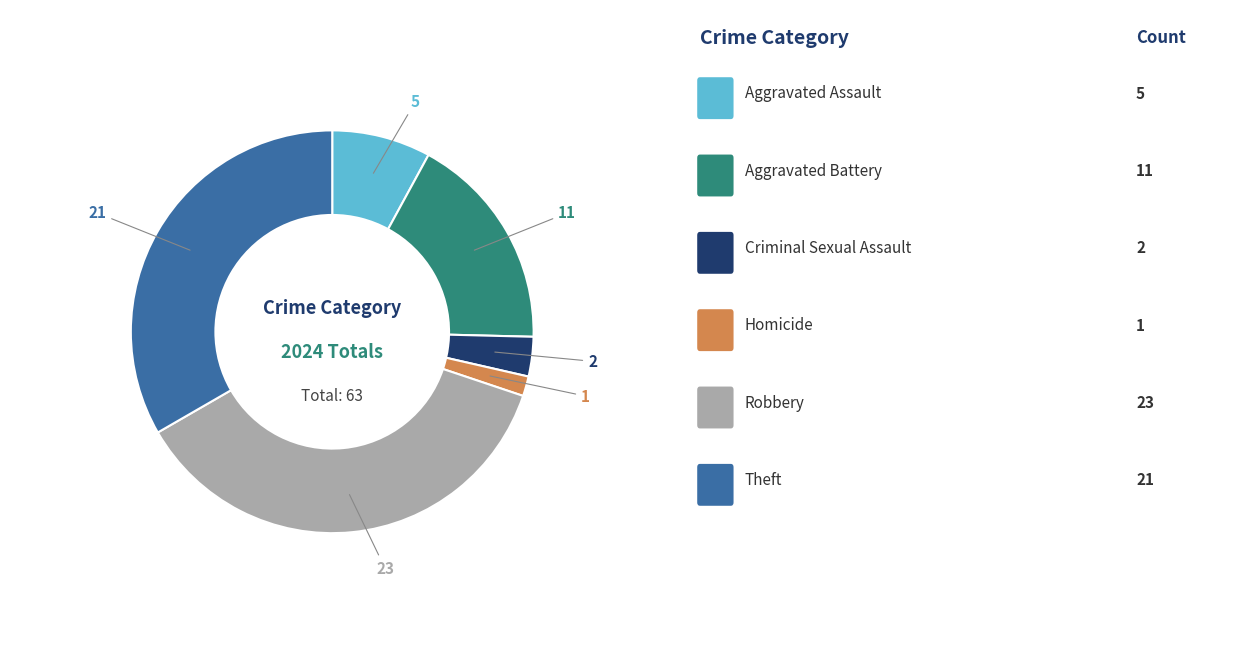

Is there any slice that represents more than half of the pie?

No